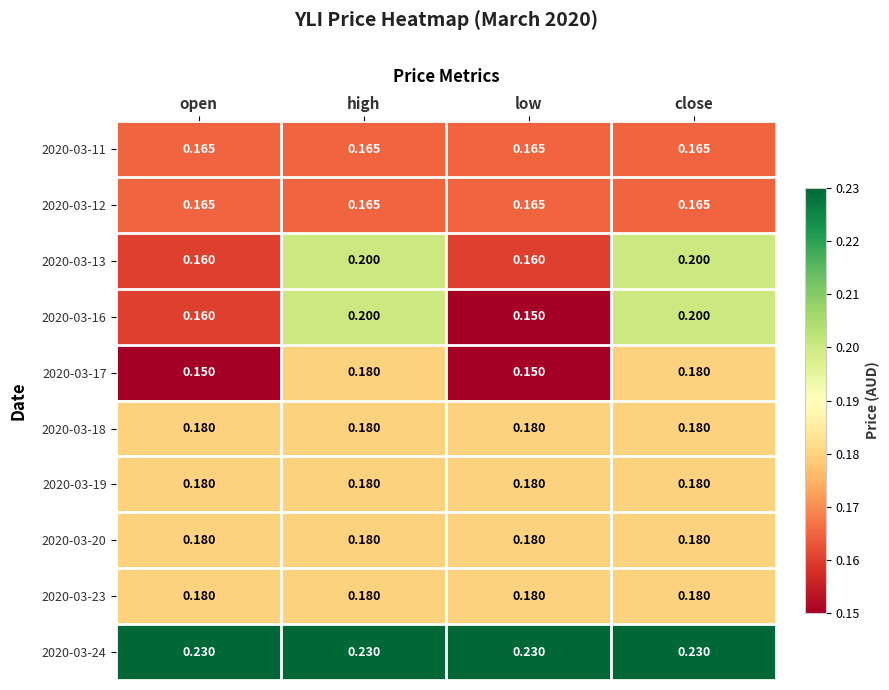

Is the value of 2020-03-20 at low greater than the value of 2020-03-16 at open?

Yes